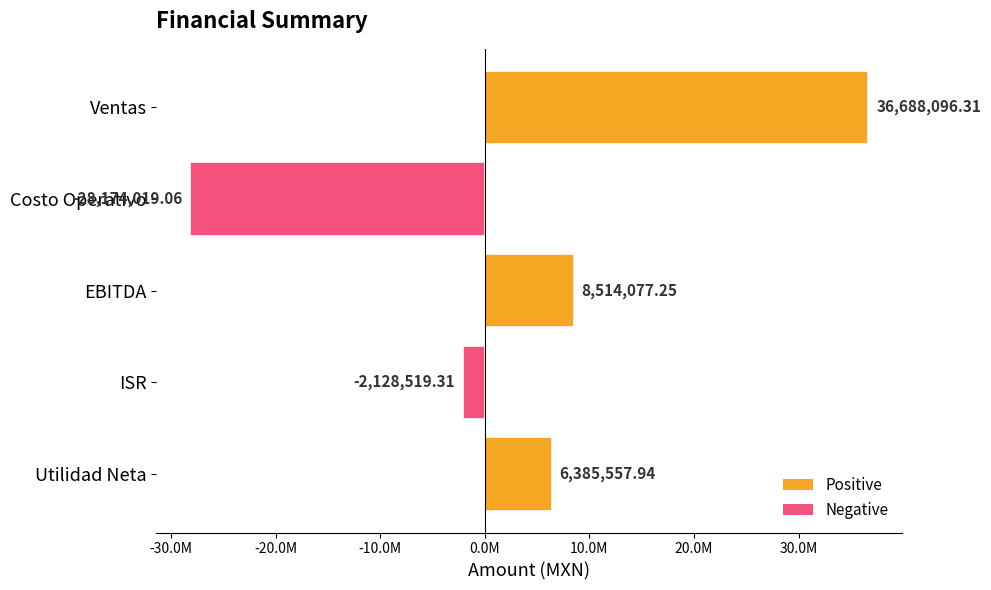

Are the bars horizontal?

Yes